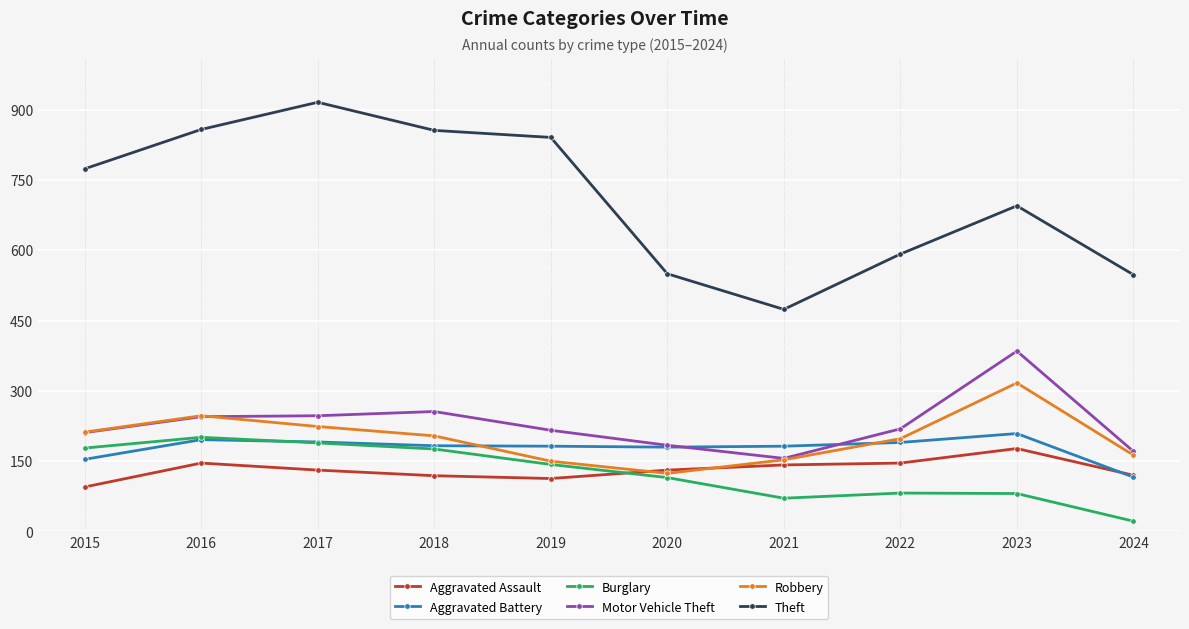

Is this an area chart (filled region under the line)?

No